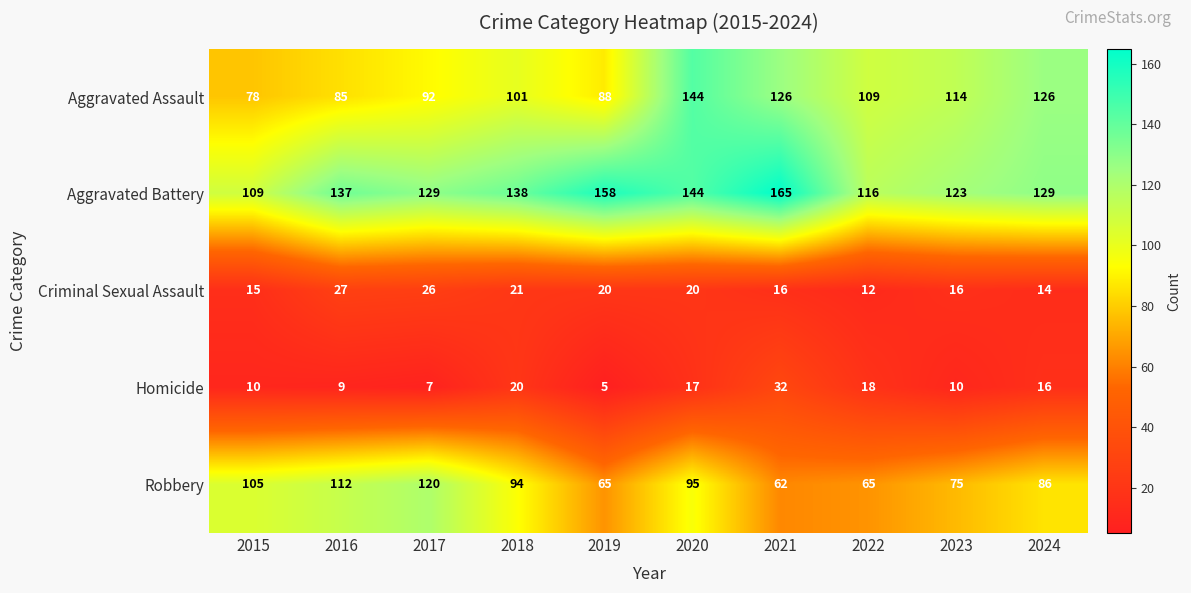

Rank the series at 2024 from highest to lowest value.

Aggravated Battery, Aggravated Assault, Robbery, Homicide, Criminal Sexual Assault